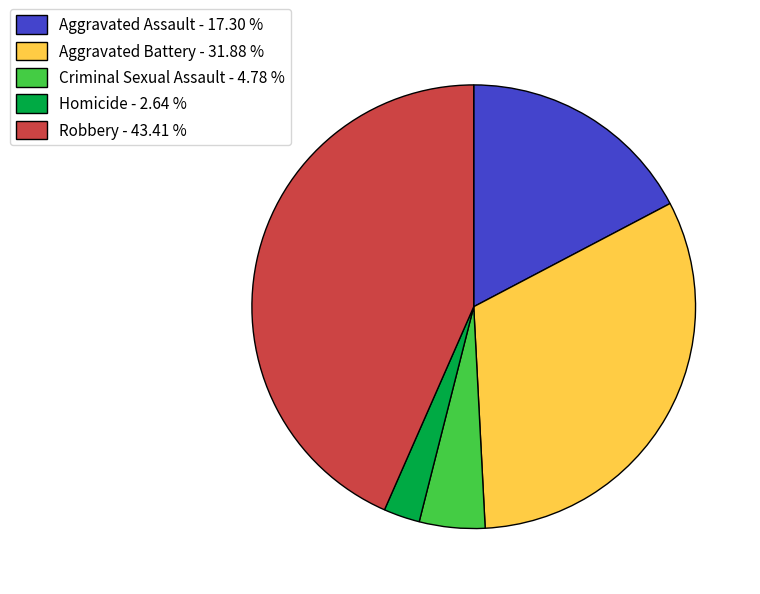

Does any single category account for the majority?

No